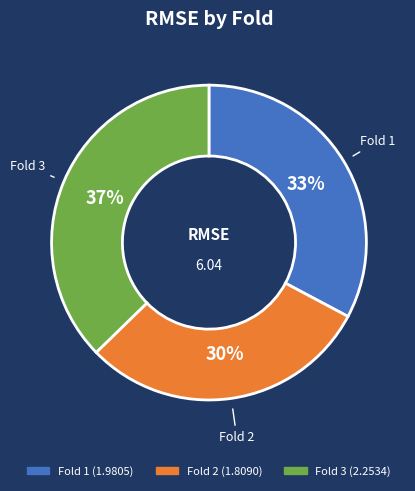

Rank the categories by value from lowest to highest.

Fold 2, Fold 1, Fold 3